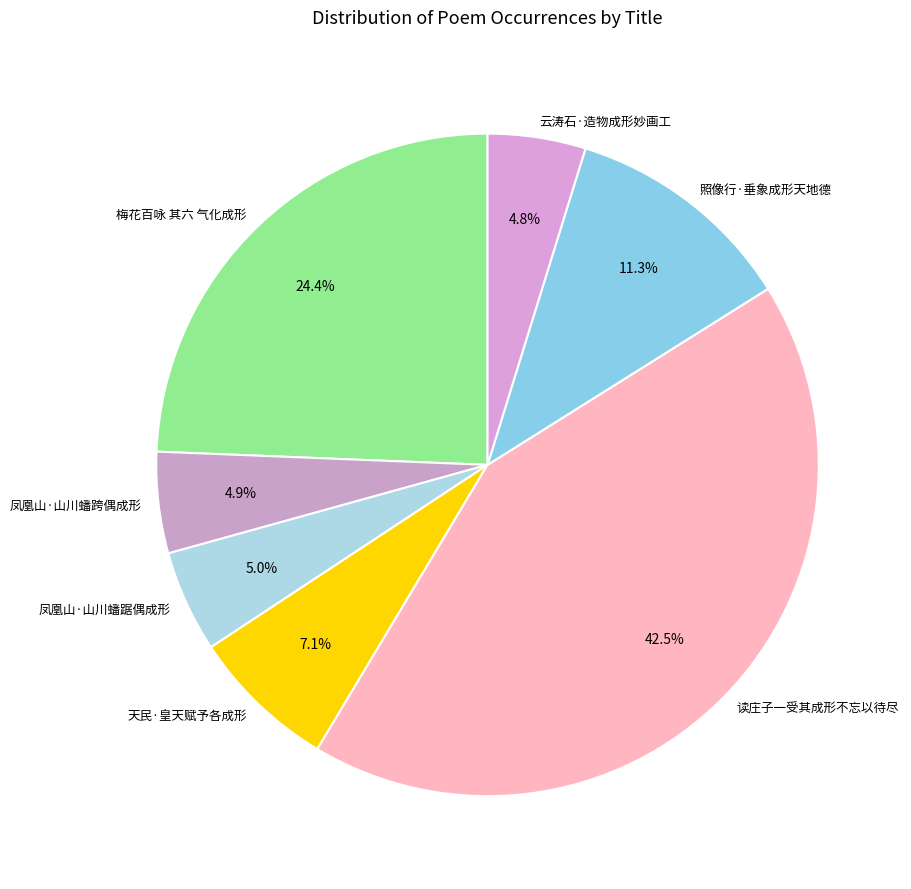

What percentage is NOT represented by 照像行·垂象成形天地德?

88.7%